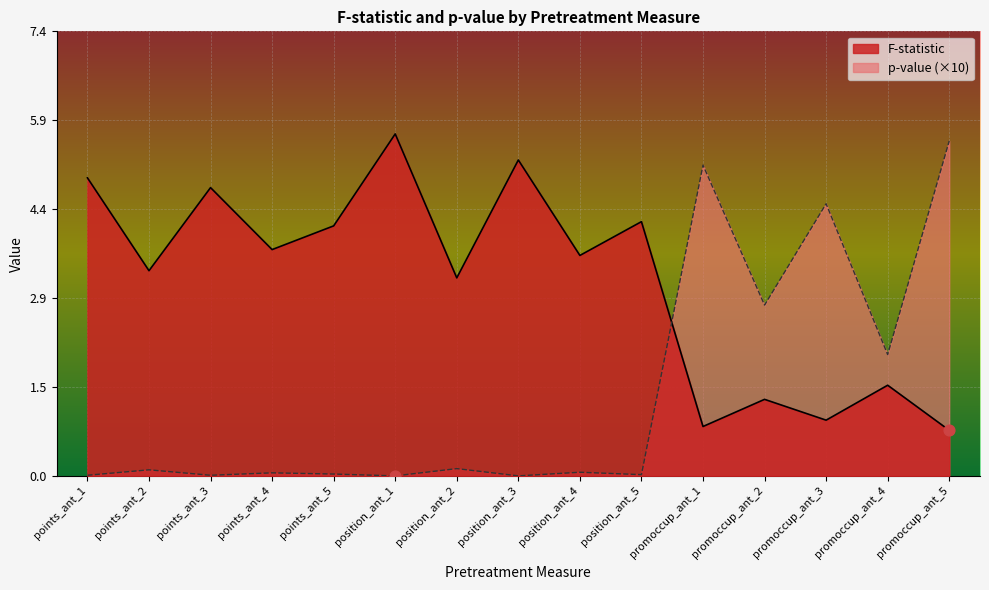

At which category is the sum across all series the highest?

promoccup_ant_5